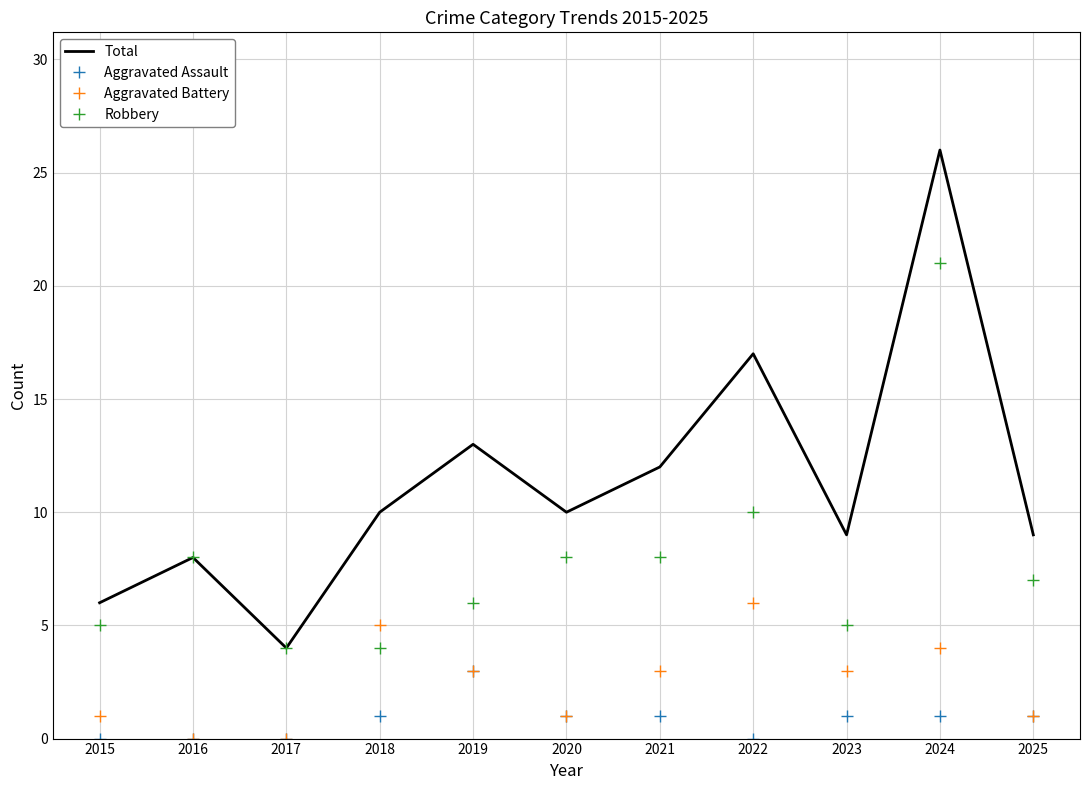

True or false: Total and Aggravated Battery cross at least once.

False